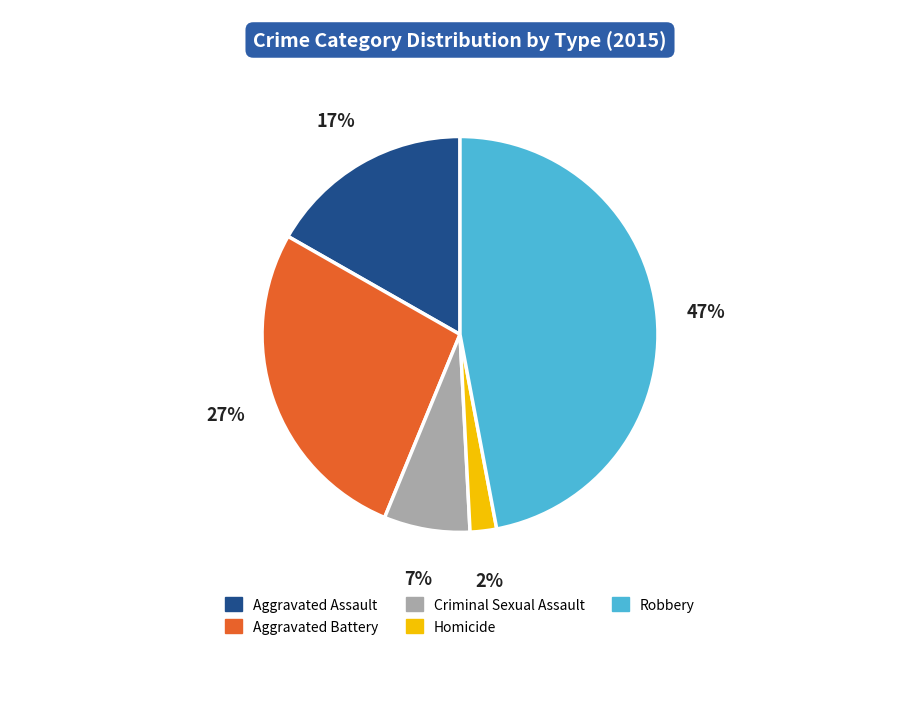

What is the smallest slice in the pie chart?

Homicide